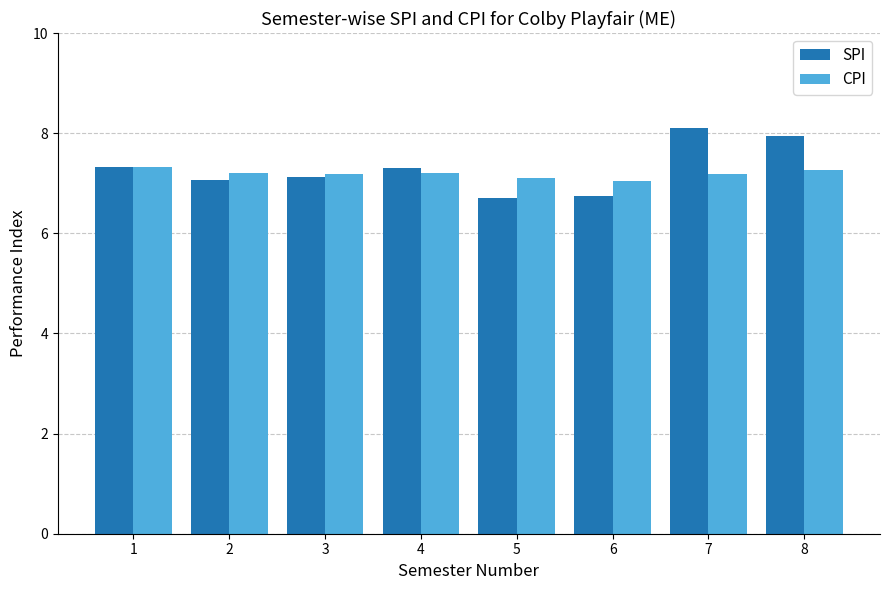

Rank the series by their average value, from lowest to highest.

CPI, SPI